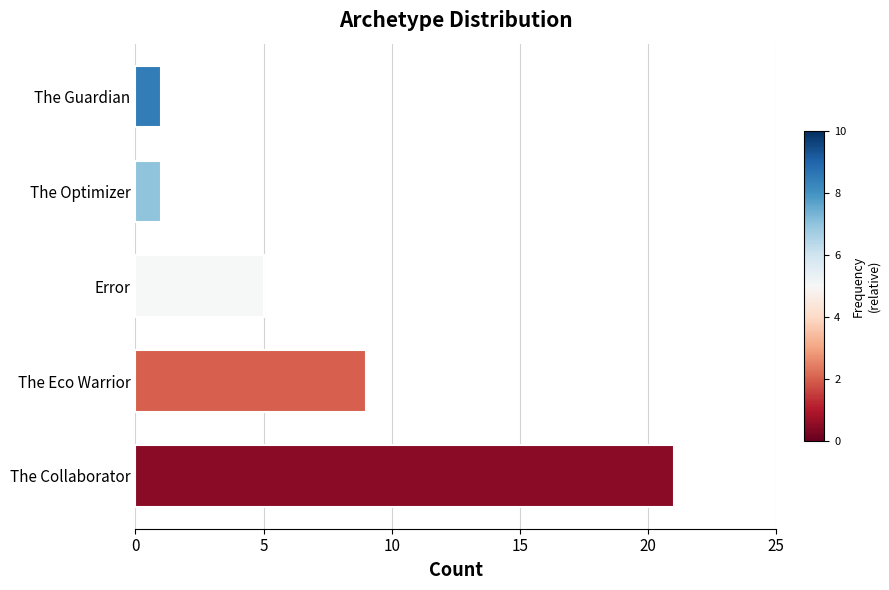

What is the difference between the maximum and minimum values?

20